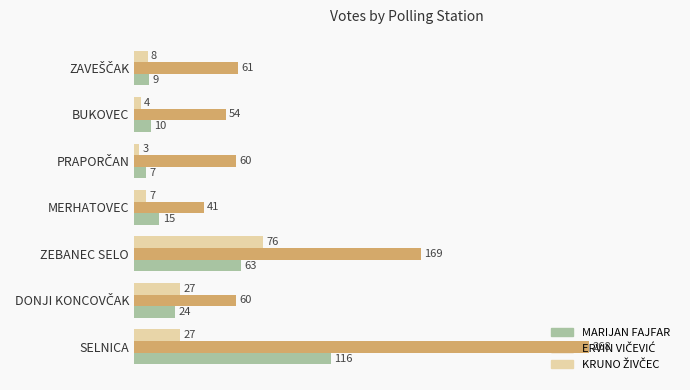

What is the smallest value displayed?

3